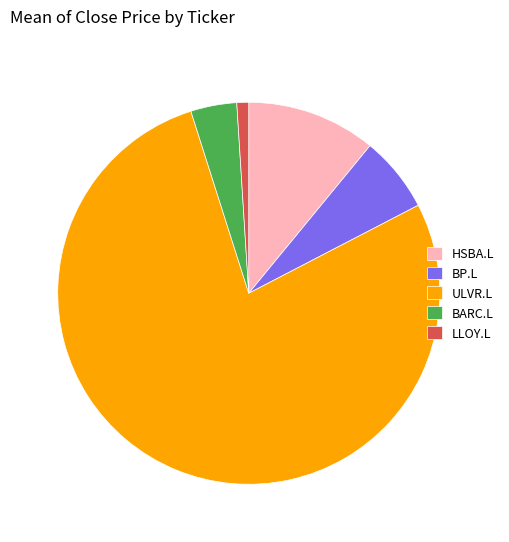

How many segments does this pie chart have?

5